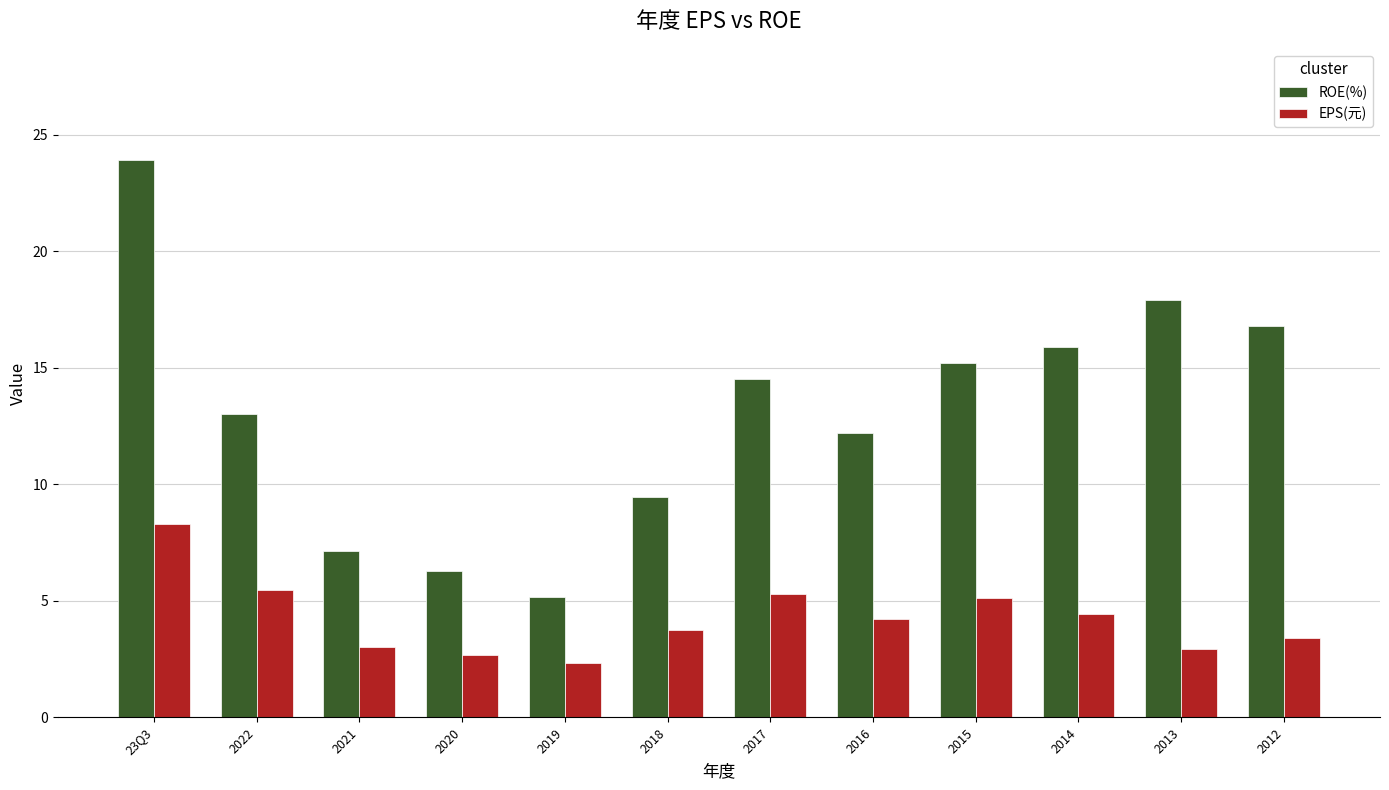

What is the sum of all ROE(%) values?

157.4